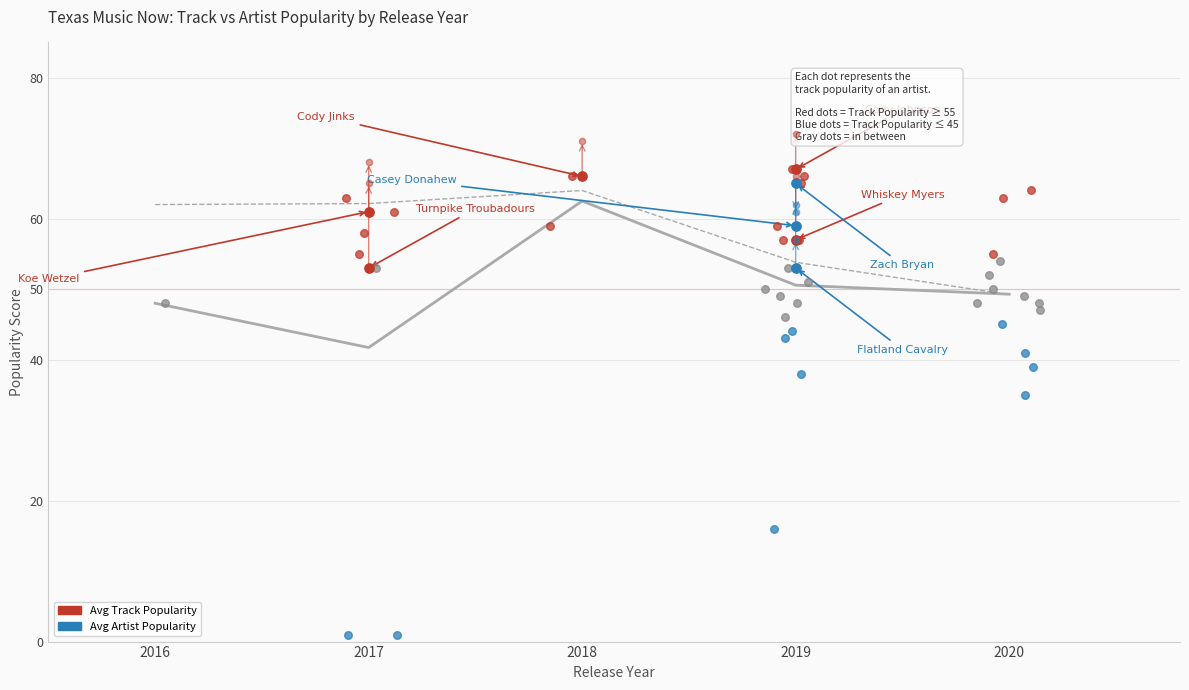

At which category is the sum across all series the highest?

2018